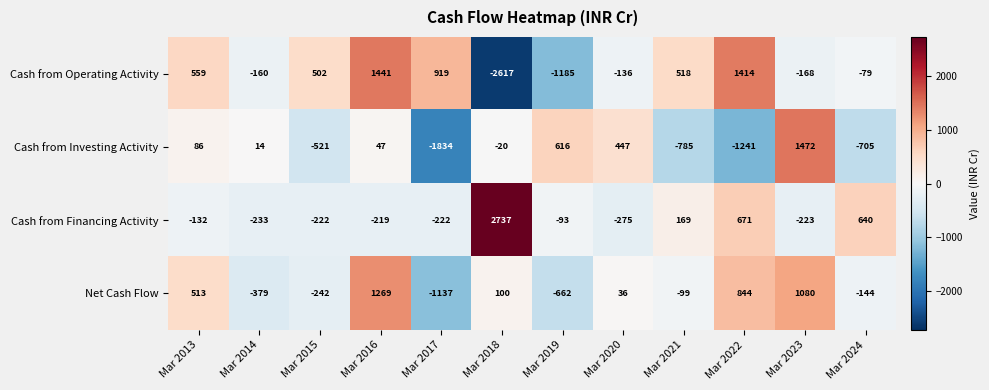

What is the difference between the highest and lowest values at Mar 2020?

722